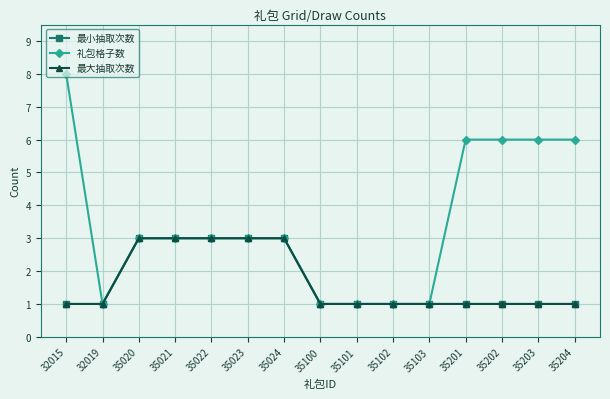

What is the total value across all series at 32015?

10